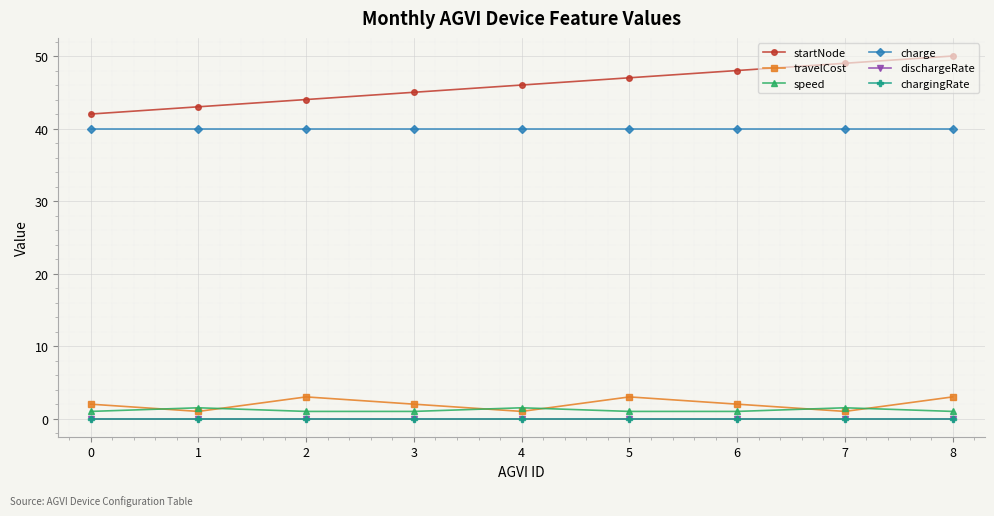

The startNode series shows 20.7 at 8. True or false?

False